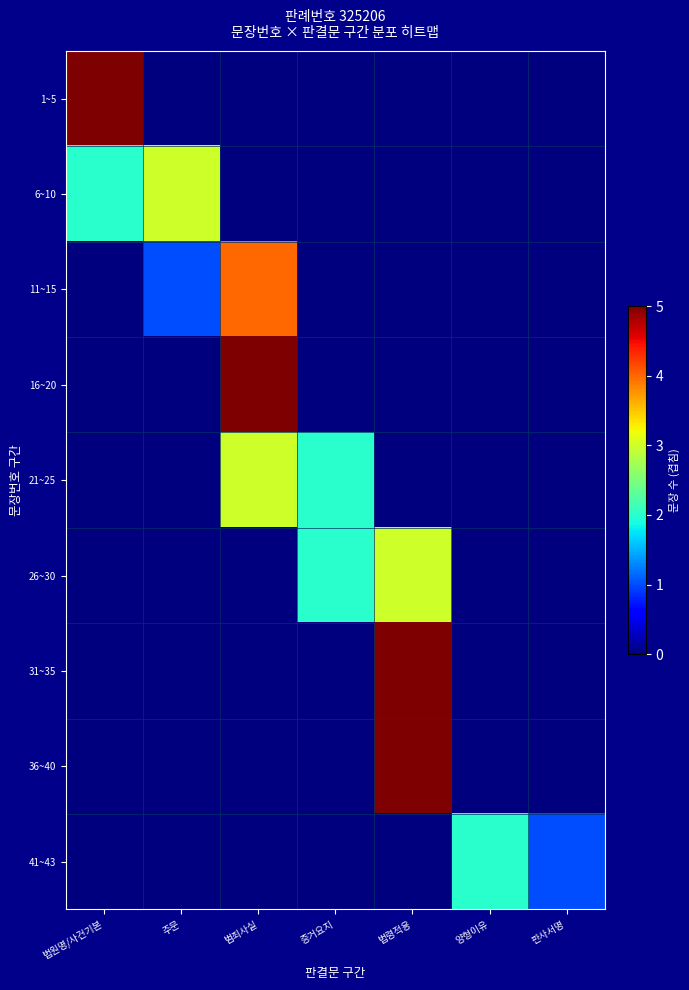

List the series in order of their peak value, highest first.

1~5, 16~20, 31~35, 36~40, 11~15, 6~10, 21~25, 26~30, 41~43